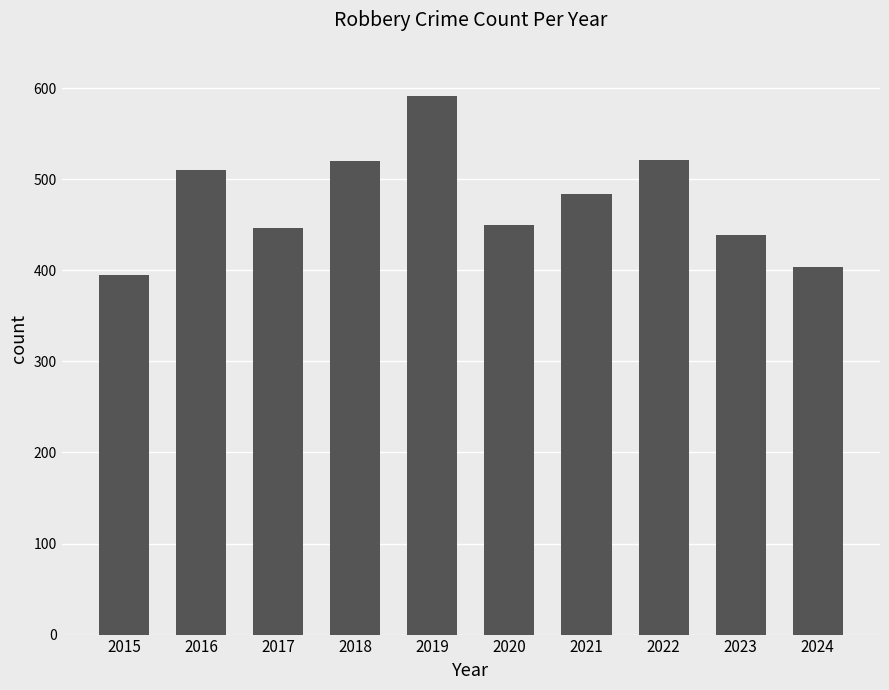

Which has a higher value, 2016 or 2017?

2016